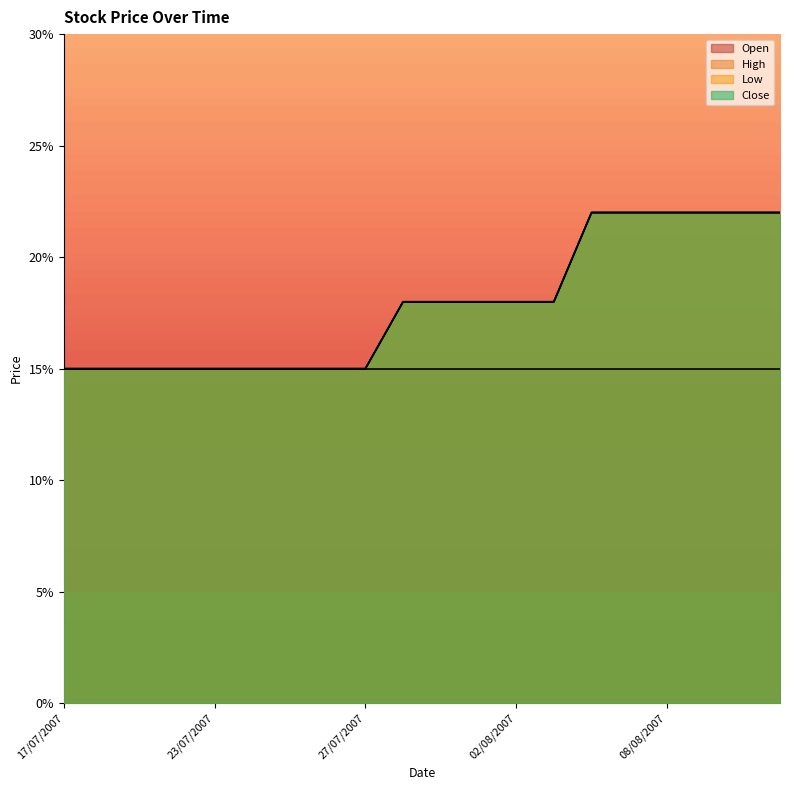

What is the sum of all Close values?

357